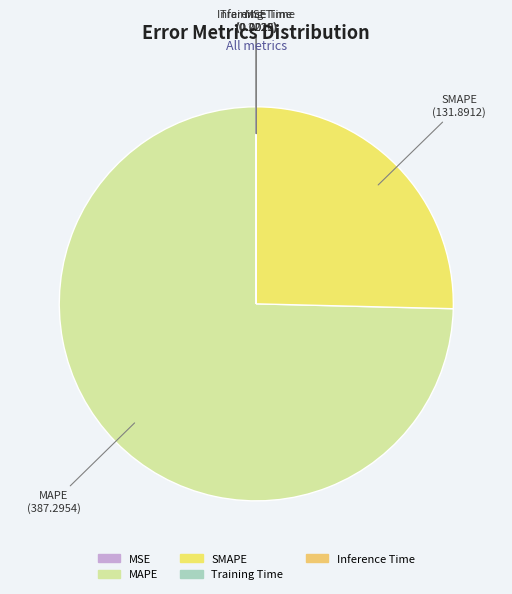

What percentage do SMAPE and MSE together represent?

25.4%